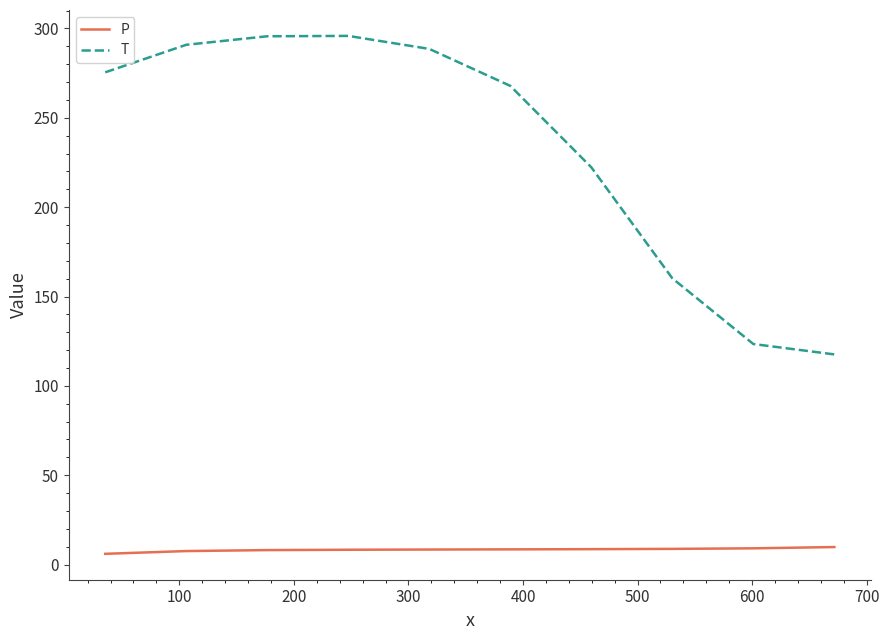

Which series has the widest spread of values?

T